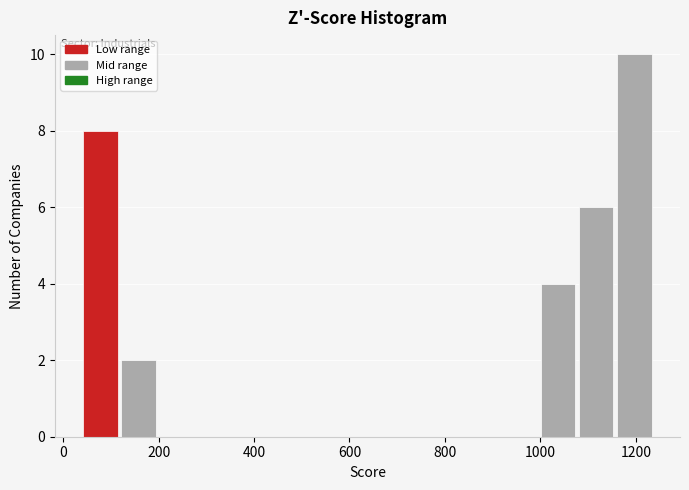

Around what value on the x-axis is the tallest bar? Give the approximate position of its centre, as read against the axis.

1200